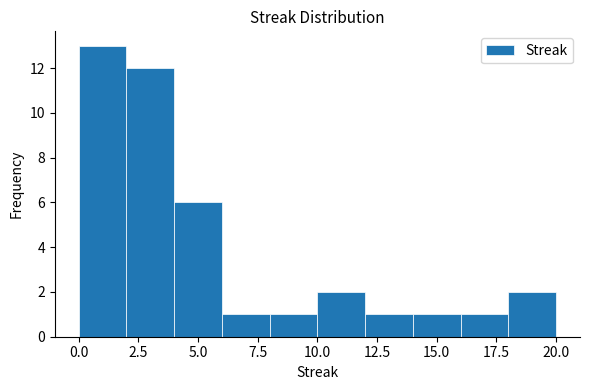

Over which range of the x-axis is the bar tallest?

0 to 2